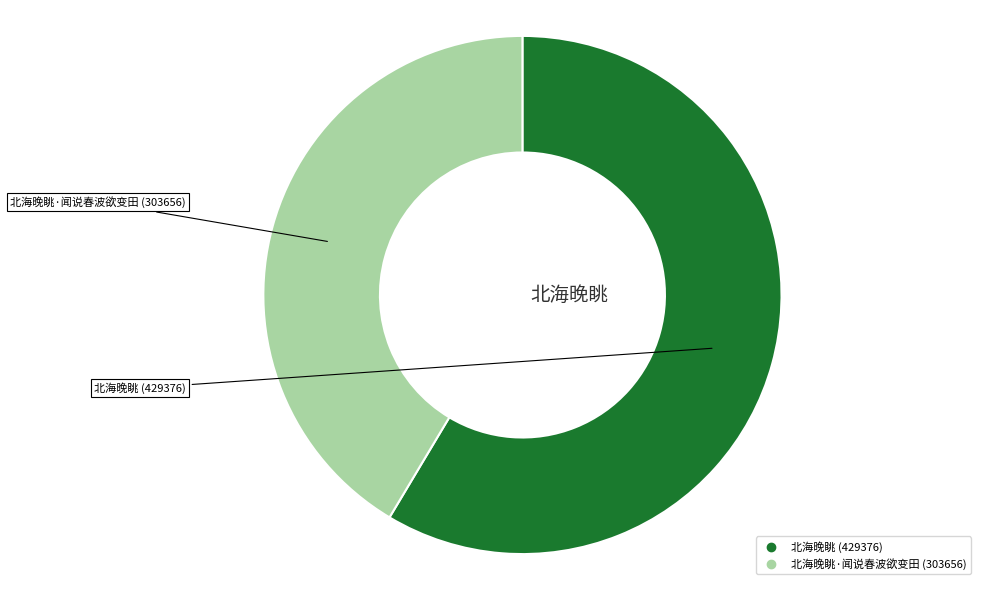

Is there any slice that represents more than half of the pie?

Yes